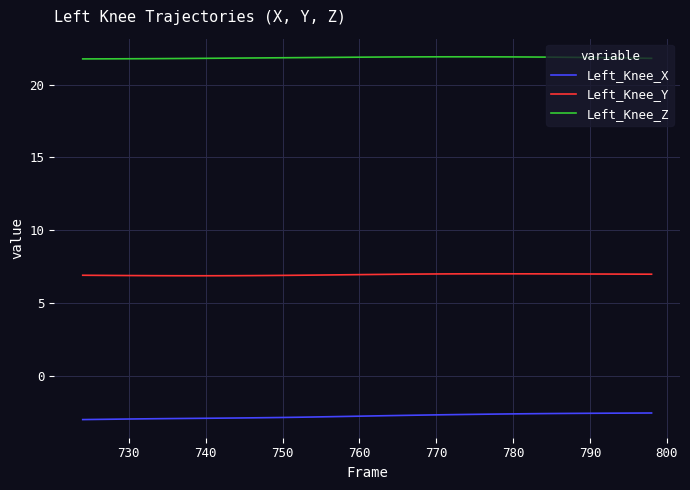

What is the smallest value displayed?

-3.0